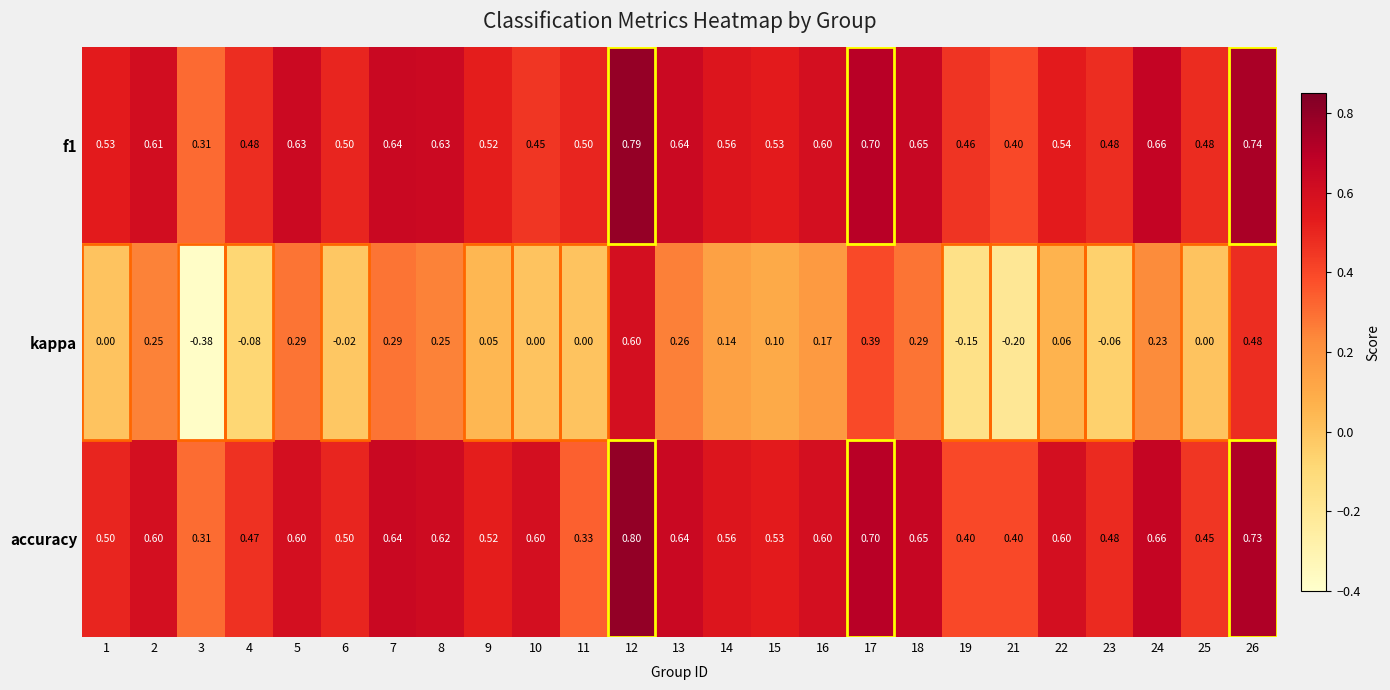

Is the value of accuracy at 1 greater than the value of kappa at 16?

Yes